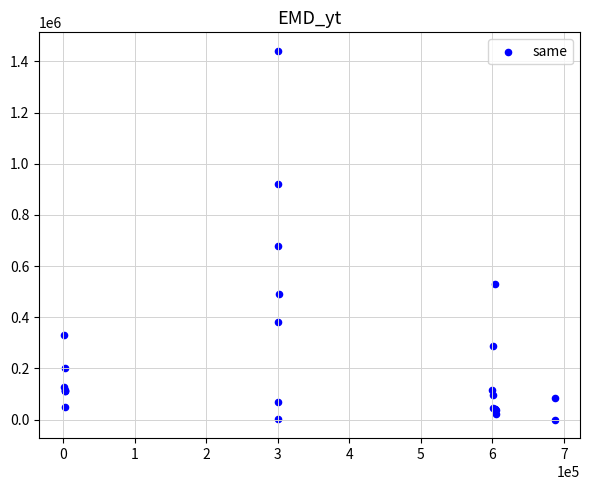

What Y value in the scatter plot is closest to 720604?

679512